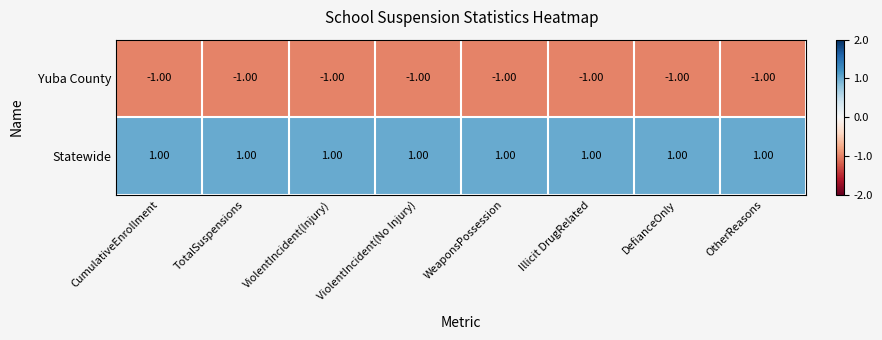

Count the number of categories in the chart.

8